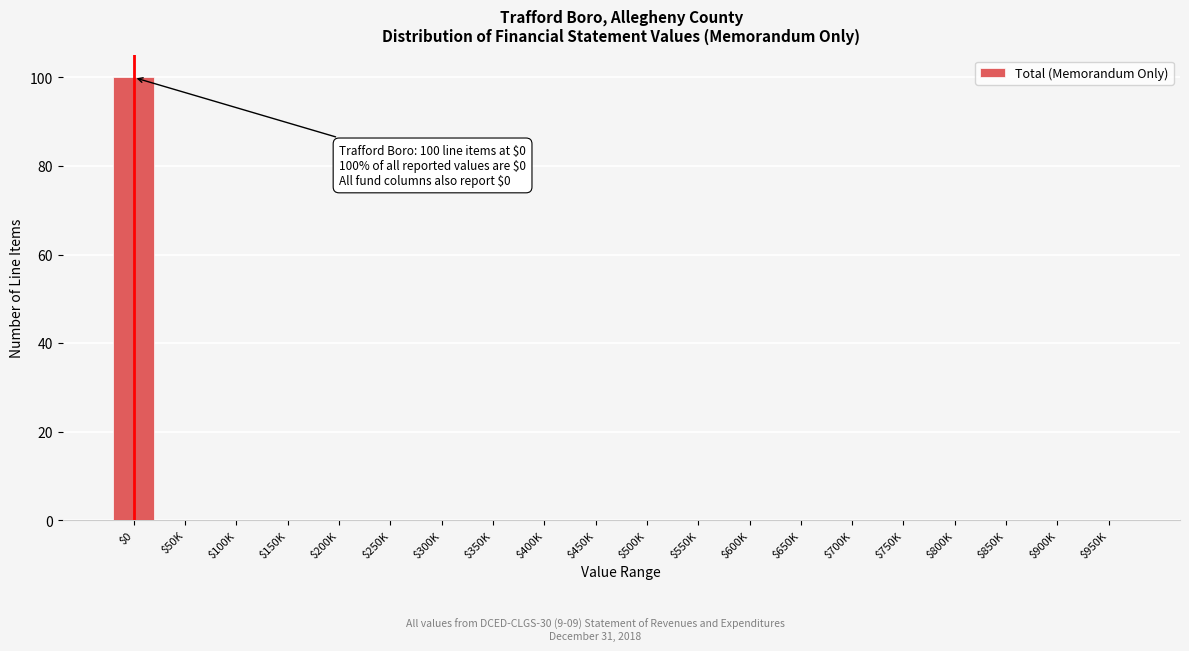

What is the sum of all values?

100